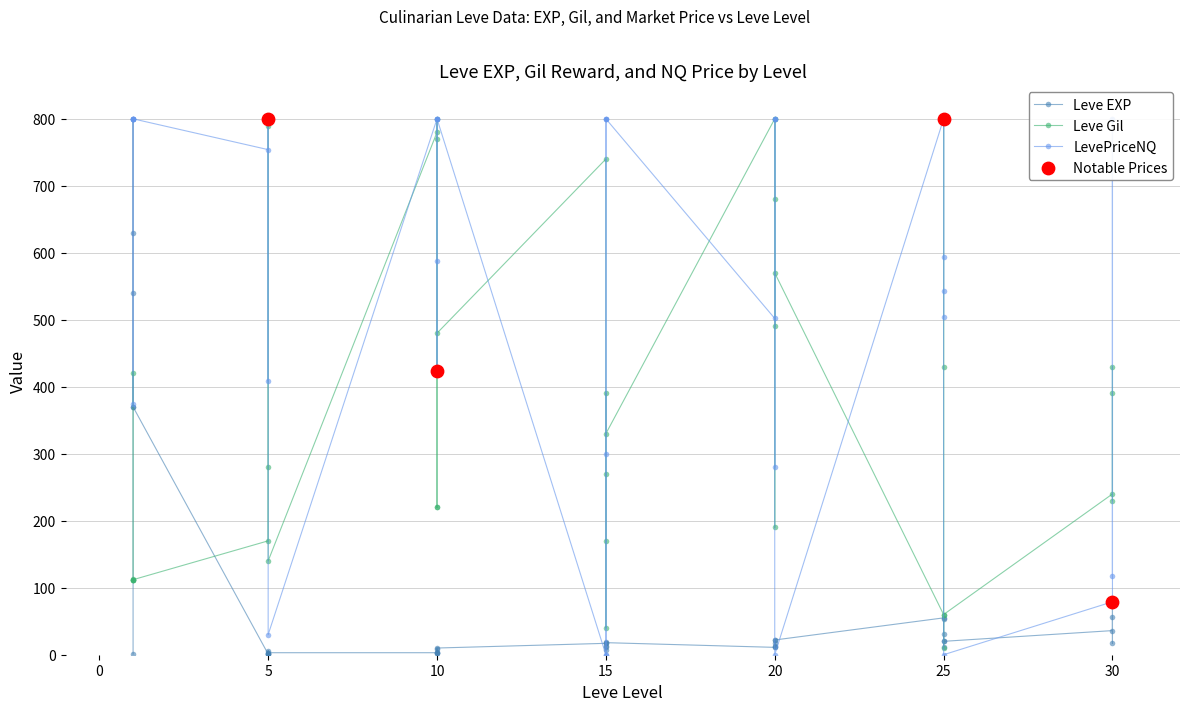

Which series has the largest total across all categories?

Leve Gil